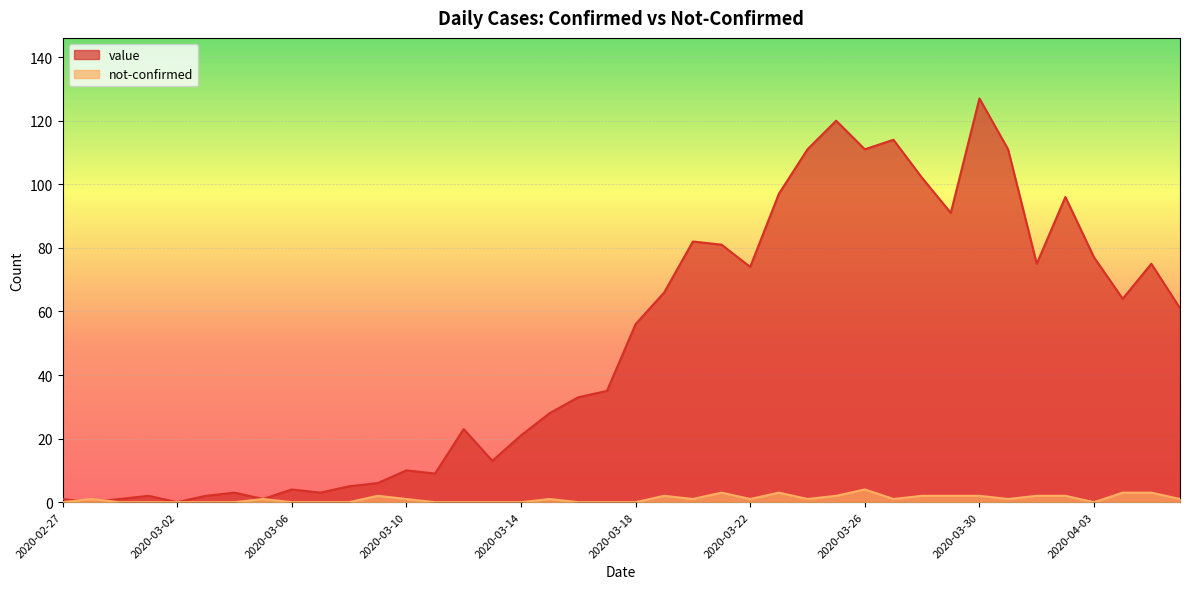

What are all the series names shown in the legend?

value, not-confirmed